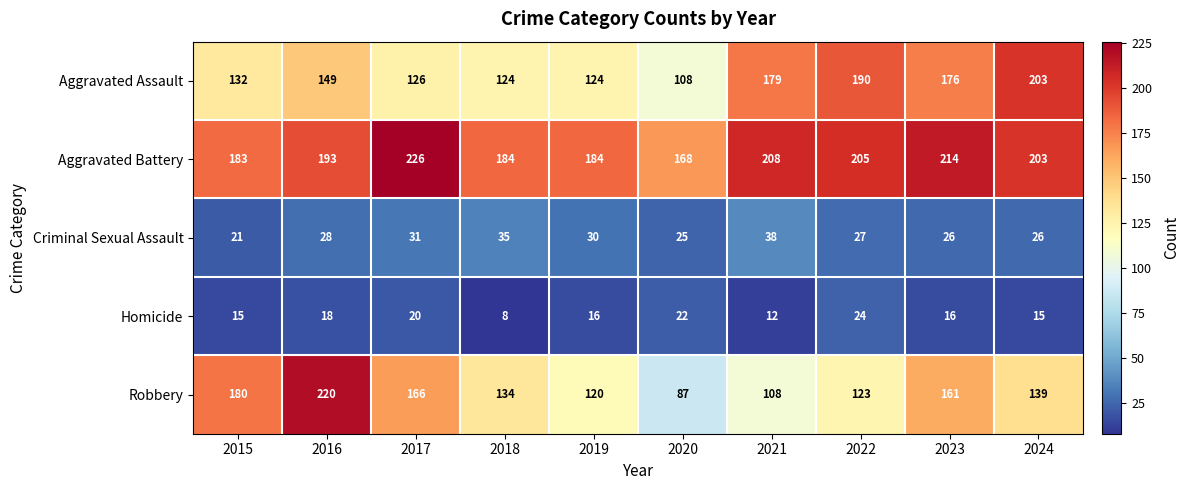

The Robbery series shows 44 at 2020. True or false?

False